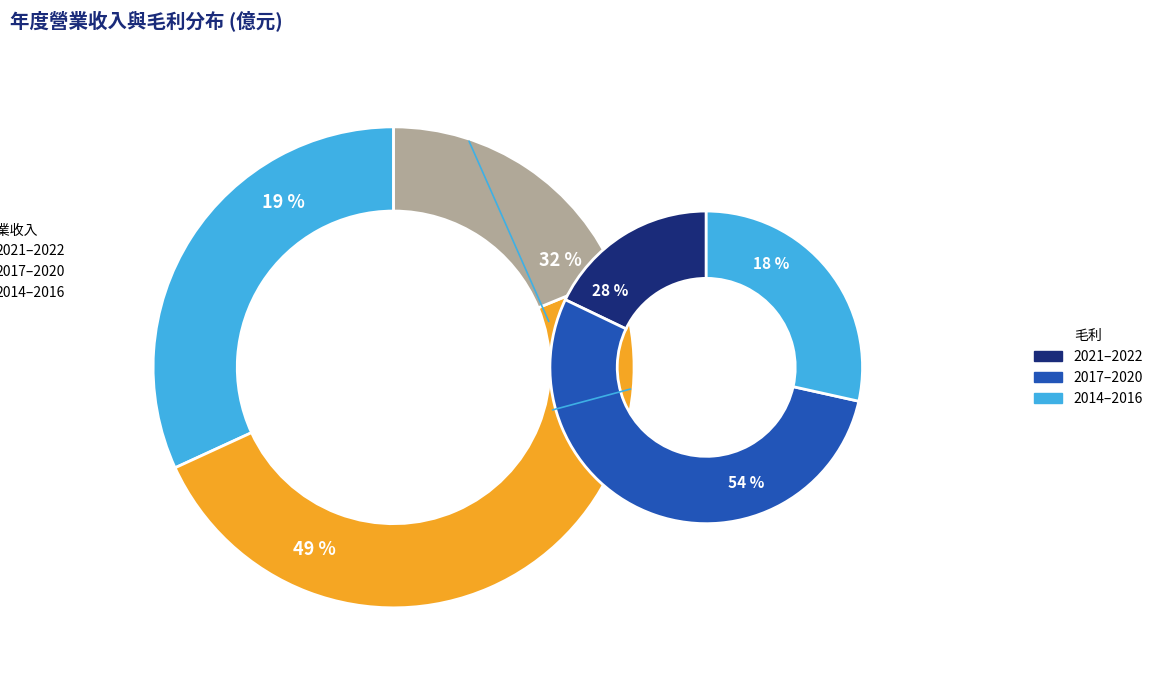

Rank the series at 2020 from highest to lowest value.

營業收入, 毛利